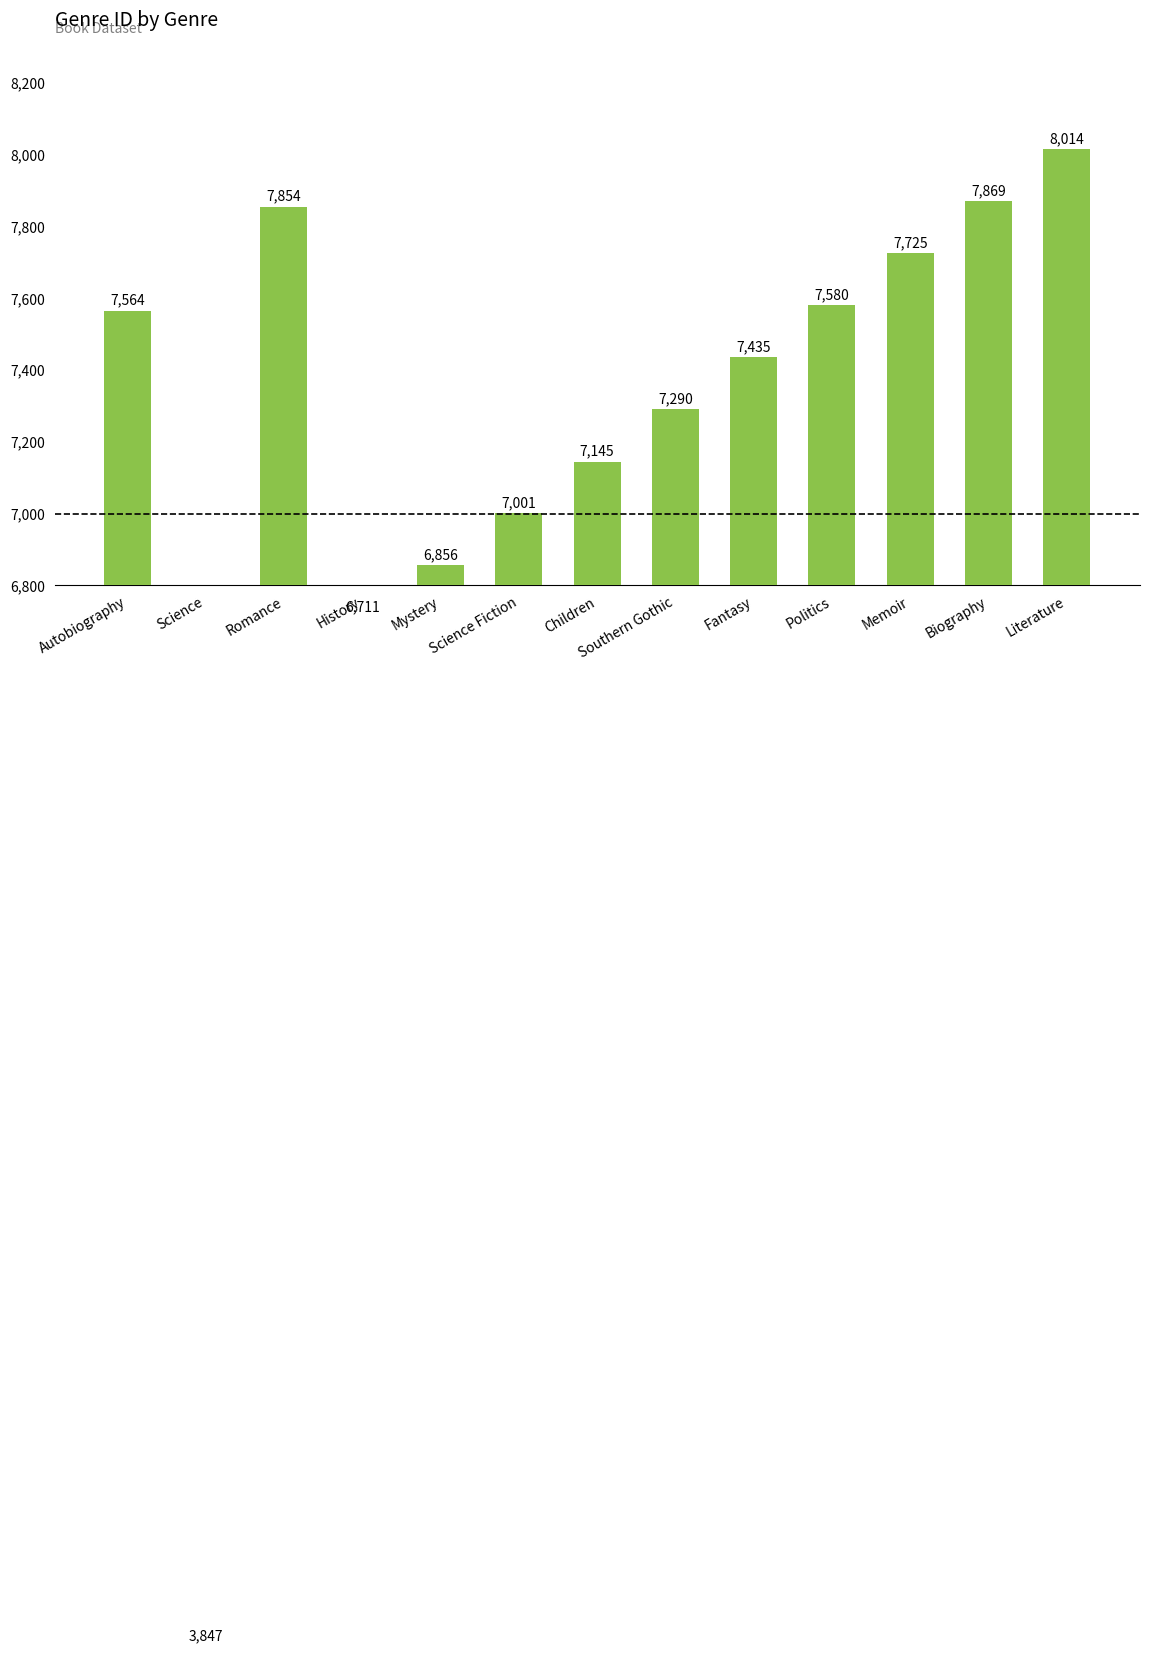

The value at Literature is 8014. True or false?

True